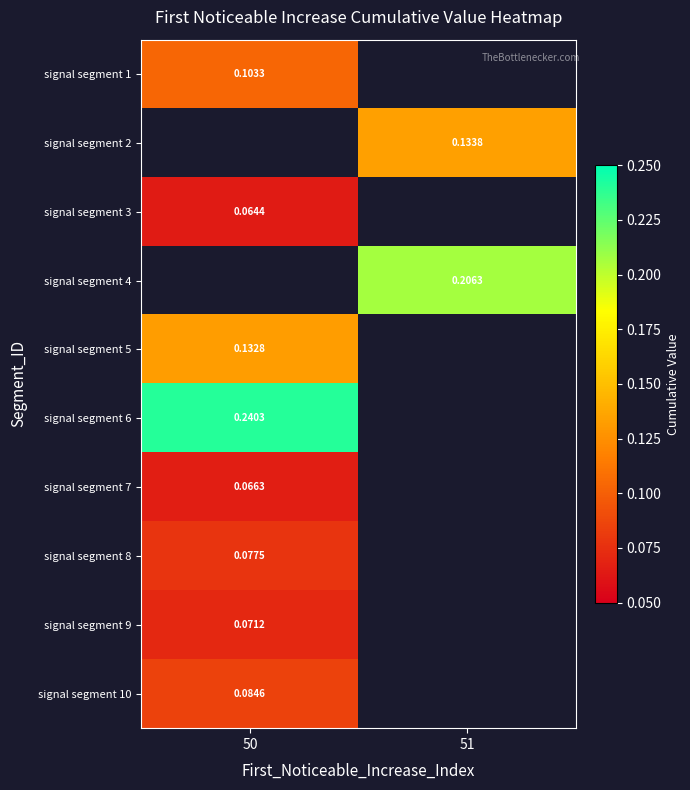

The signal segment 7 series shows 0.1 at 50. True or false?

True